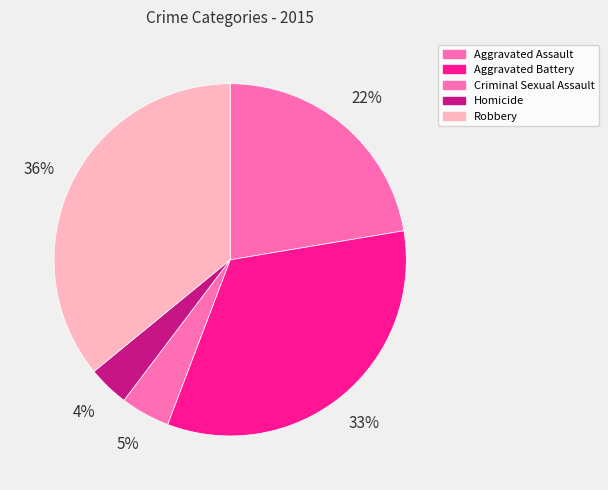

The Criminal Sexual Assault slice represents 5% of the pie. True or false?

True